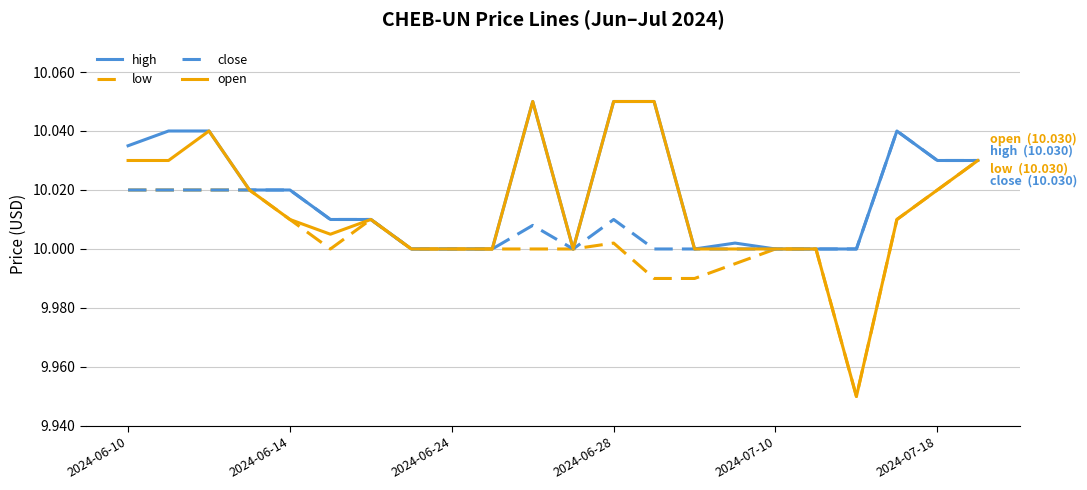

Which series has the widest spread of values?

open